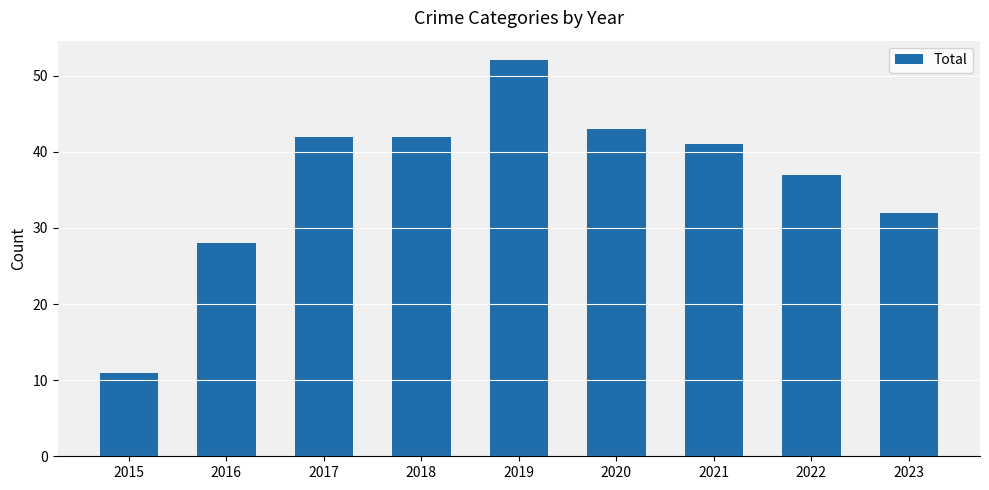

What is the minimum value shown in the chart?

11